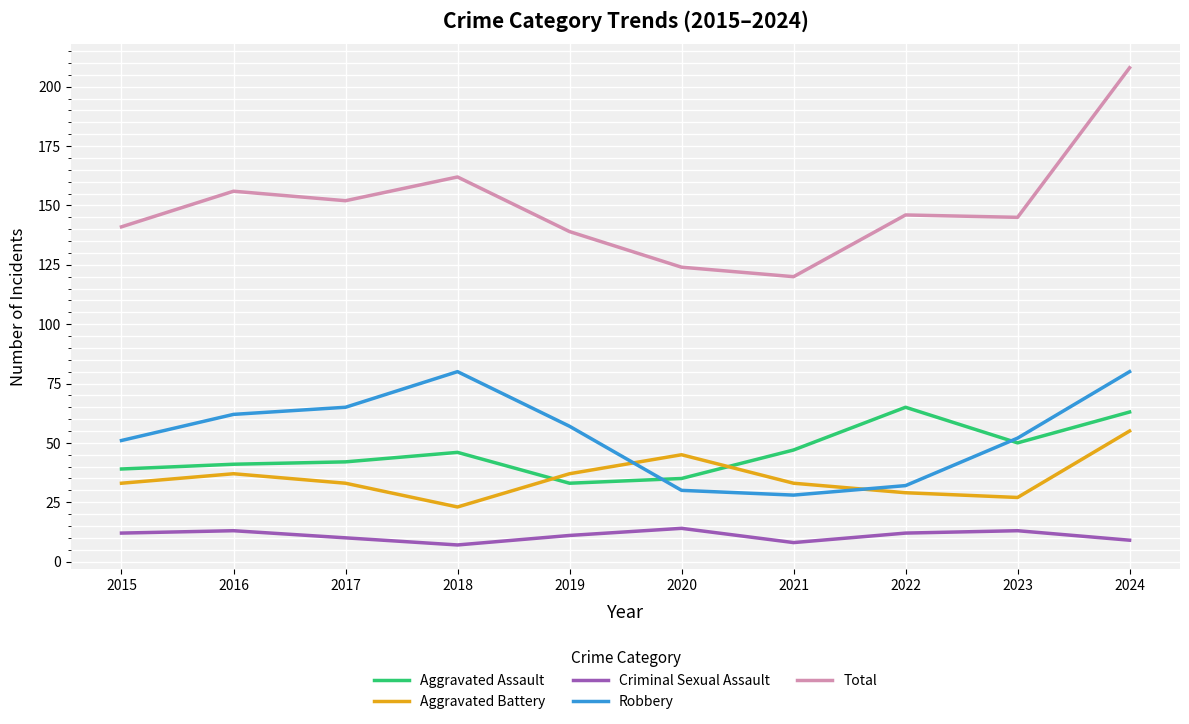

What is the minimum value for Total?

120